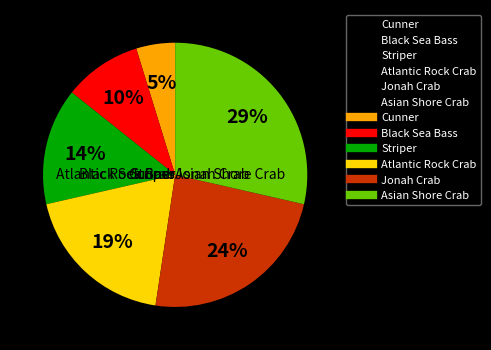

To the nearest percent, what portion does Cunner represent?

5%